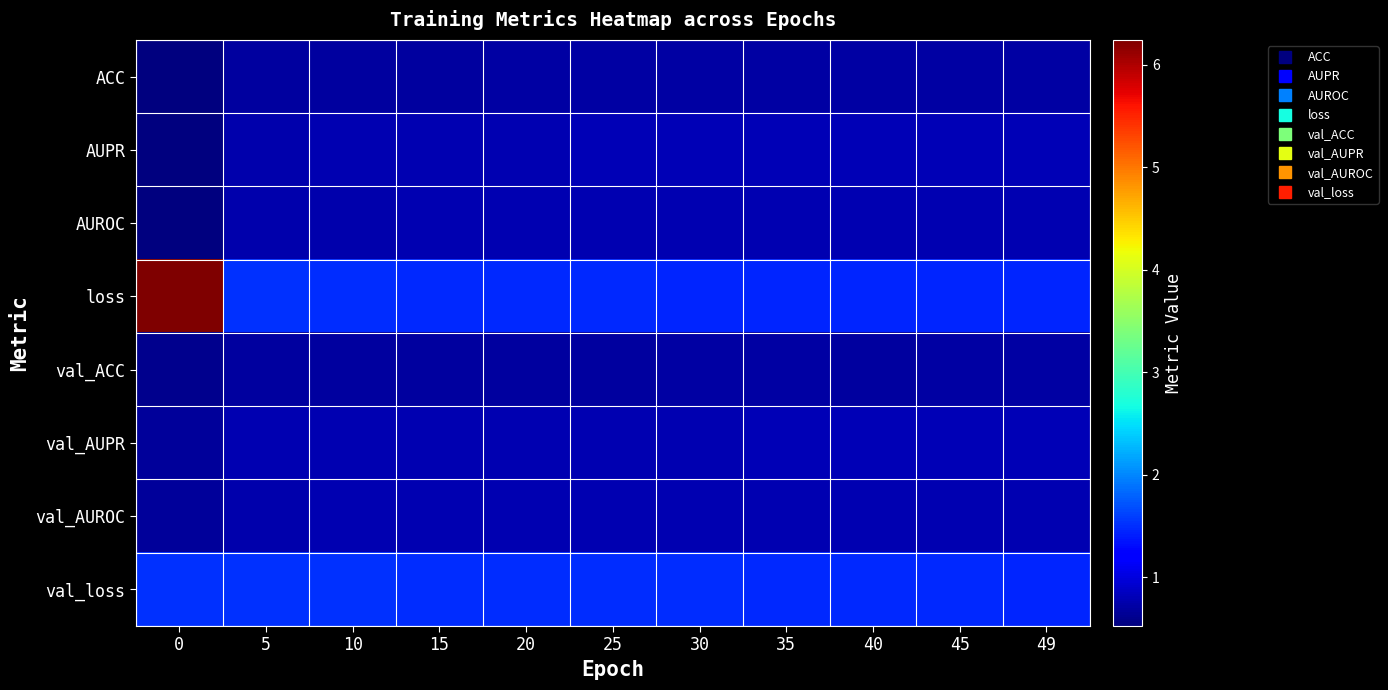

Which series has the widest spread of values?

loss